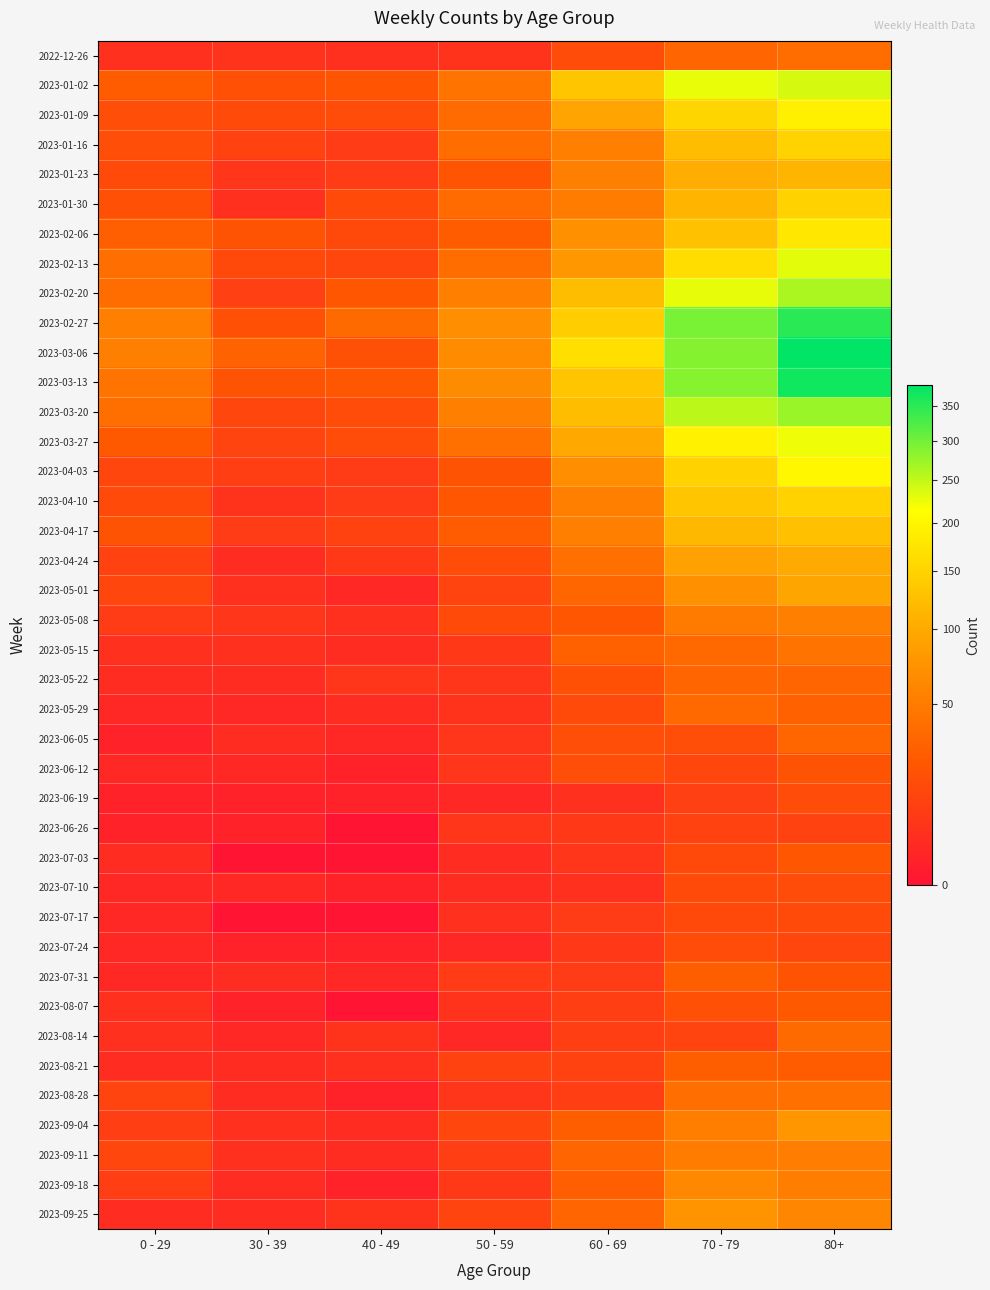

Reading left to right, extract all data points from this chart.

2022-12-26: 0 - 29=4	30 - 39=5	40 - 49=4	50 - 59=5	60 - 69=16	70 - 79=32	80+=38
2023-01-02: 0 - 29=26	30 - 39=18	40 - 49=21	50 - 59=44	60 - 69=134	70 - 79=226	80+=238
2023-01-09: 0 - 29=17	30 - 39=15	40 - 49=16	50 - 59=37	60 - 69=94	70 - 79=153	80+=191
2023-01-16: 0 - 29=17	30 - 39=11	40 - 49=8	50 - 59=38	60 - 69=54	70 - 79=121	80+=150
2023-01-23: 0 - 29=15	30 - 39=6	40 - 49=8	50 - 59=21	60 - 69=55	70 - 79=104	80+=111
2023-01-30: 0 - 29=18	30 - 39=4	40 - 49=15	50 - 59=37	60 - 69=51	70 - 79=112	80+=149
2023-02-06: 0 - 29=28	30 - 39=20	40 - 49=14	50 - 59=26	60 - 69=72	70 - 79=127	80+=179
2023-02-13: 0 - 29=39	30 - 39=14	40 - 49=13	50 - 59=38	60 - 69=80	70 - 79=165	80+=230
2023-02-20: 0 - 29=38	30 - 39=10	40 - 49=23	50 - 59=55	60 - 69=123	70 - 79=227	80+=263
2023-02-27: 0 - 29=55	30 - 39=18	40 - 49=36	50 - 59=68	60 - 69=143	70 - 79=295	80+=350
2023-03-06: 0 - 29=54	30 - 39=30	40 - 49=19	50 - 59=65	60 - 69=167	70 - 79=287	80+=381
2023-03-13: 0 - 29=44	30 - 39=20	40 - 49=23	50 - 59=65	60 - 69=133	70 - 79=286	80+=368
2023-03-20: 0 - 29=40	30 - 39=13	40 - 49=16	50 - 59=55	60 - 69=122	70 - 79=253	80+=275
2023-03-27: 0 - 29=24	30 - 39=12	40 - 49=16	50 - 59=41	60 - 69=99	70 - 79=193	80+=223
2023-04-03: 0 - 29=13	30 - 39=9	40 - 49=8	50 - 59=20	60 - 69=69	70 - 79=149	80+=203
2023-04-10: 0 - 29=15	30 - 39=5	40 - 49=8	50 - 59=23	60 - 69=54	70 - 79=133	80+=149
2023-04-17: 0 - 29=20	30 - 39=8	40 - 49=11	50 - 59=25	60 - 69=54	70 - 79=117	80+=126
2023-04-24: 0 - 29=11	30 - 39=3	40 - 49=7	50 - 59=16	60 - 69=41	70 - 79=90	80+=101
2023-05-01: 0 - 29=13	30 - 39=4	40 - 49=2	50 - 59=12	60 - 69=33	70 - 79=71	80+=95
2023-05-08: 0 - 29=8	30 - 39=6	40 - 49=4	50 - 59=15	60 - 69=23	70 - 79=50	80+=54
2023-05-15: 0 - 29=4	30 - 39=4	40 - 49=3	50 - 59=7	60 - 69=29	70 - 79=35	80+=44
2023-05-22: 0 - 29=3	30 - 39=3	40 - 49=6	50 - 59=6	60 - 69=18	70 - 79=32	80+=32
2023-05-29: 0 - 29=2	30 - 39=2	40 - 49=3	50 - 59=5	60 - 69=15	70 - 79=35	80+=29
2023-06-05: 0 - 29=1	30 - 39=3	40 - 49=2	50 - 59=6	60 - 69=17	70 - 79=17	80+=33
2023-06-12: 0 - 29=2	30 - 39=2	40 - 49=1	50 - 59=6	60 - 69=17	70 - 79=13	80+=20
2023-06-19: 0 - 29=1	30 - 39=1	40 - 49=1	50 - 59=2	60 - 69=4	70 - 79=10	80+=16
2023-06-26: 0 - 29=1	30 - 39=1	40 - 49=0	50 - 59=6	60 - 69=7	70 - 79=11	80+=11
2023-07-03: 0 - 29=3	30 - 39=0	40 - 49=0	50 - 59=3	60 - 69=6	70 - 79=14	80+=22
2023-07-10: 0 - 29=2	30 - 39=2	40 - 49=1	50 - 59=3	60 - 69=4	70 - 79=15	80+=16
2023-07-17: 0 - 29=2	30 - 39=0	40 - 49=0	50 - 59=4	60 - 69=8	70 - 79=14	80+=15
2023-07-24: 0 - 29=2	30 - 39=1	40 - 49=1	50 - 59=2	60 - 69=7	70 - 79=16	80+=13
2023-07-31: 0 - 29=2	30 - 39=3	40 - 49=2	50 - 59=8	60 - 69=8	70 - 79=27	80+=20
2023-08-07: 0 - 29=4	30 - 39=1	40 - 49=0	50 - 59=5	60 - 69=9	70 - 79=18	80+=24
2023-08-14: 0 - 29=4	30 - 39=2	40 - 49=5	50 - 59=2	60 - 69=9	70 - 79=12	80+=36
2023-08-21: 0 - 29=3	30 - 39=3	40 - 49=4	50 - 59=11	60 - 69=11	70 - 79=27	80+=26
2023-08-28: 0 - 29=12	30 - 39=3	40 - 49=1	50 - 59=6	60 - 69=9	70 - 79=39	80+=41
2023-09-04: 0 - 29=9	30 - 39=4	40 - 49=3	50 - 59=13	60 - 69=27	70 - 79=53	80+=77
2023-09-11: 0 - 29=13	30 - 39=4	40 - 49=3	50 - 59=9	60 - 69=32	70 - 79=51	80+=52
2023-09-18: 0 - 29=9	30 - 39=3	40 - 49=1	50 - 59=7	60 - 69=28	70 - 79=62	80+=53
2023-09-25: 0 - 29=3	30 - 39=3	40 - 49=5	50 - 59=12	60 - 69=32	70 - 79=74	80+=61